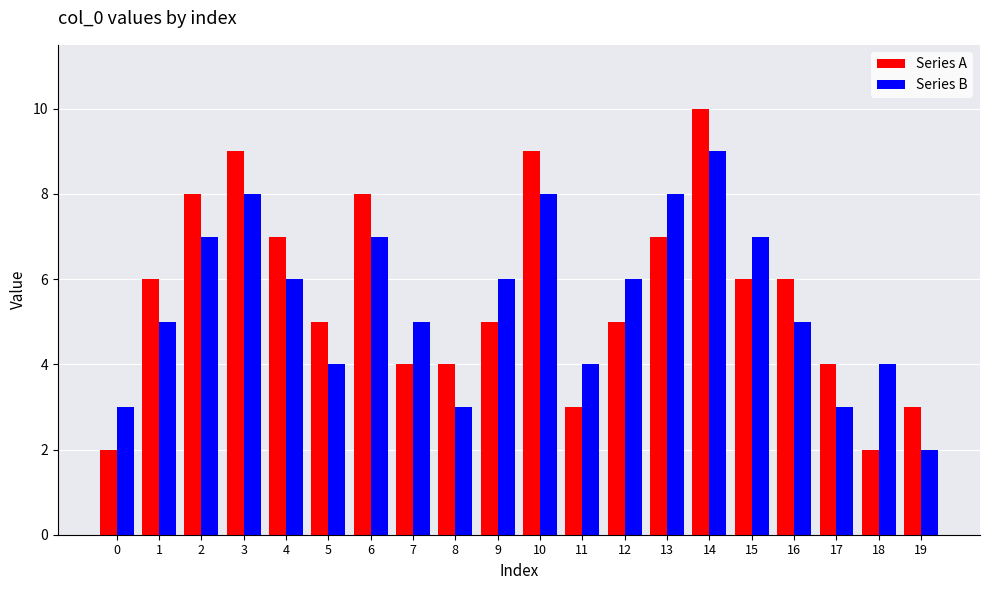

What is the sum of the Series A values at 2 and 13?

15